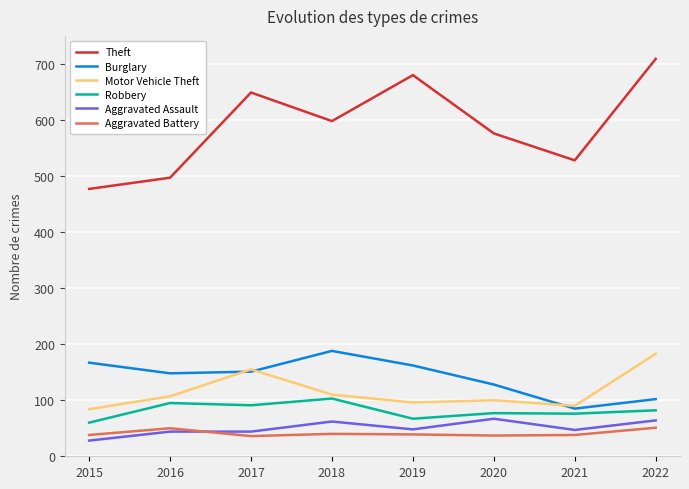

How many distinct data groups are displayed?

6